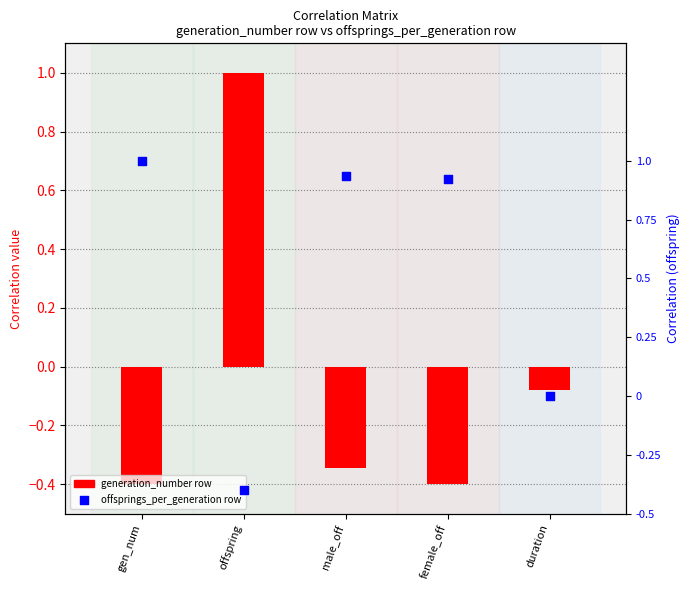

Which series contains the highest Y value?

correlation (gen_number row)